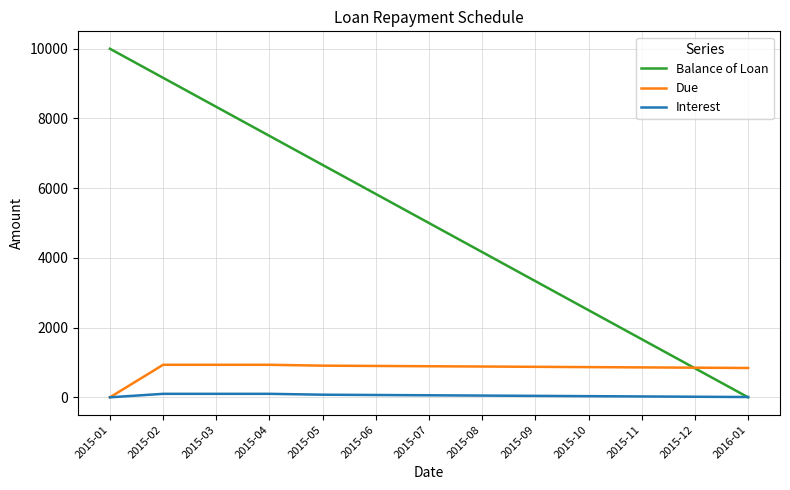

How many lines are shown in the chart?

3